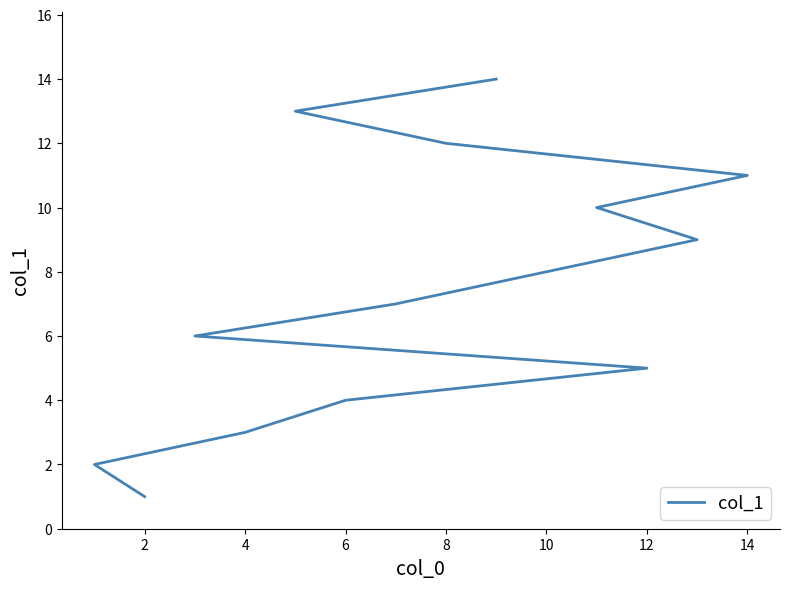

What is the minimum value shown in the chart?

1